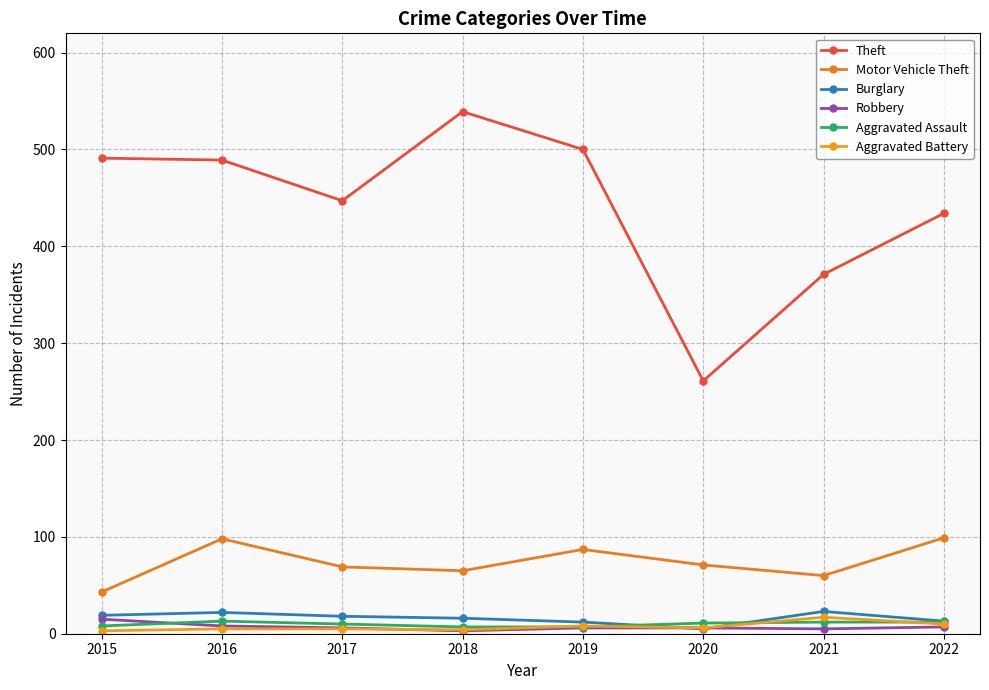

Which series has the largest total across all categories?

Theft